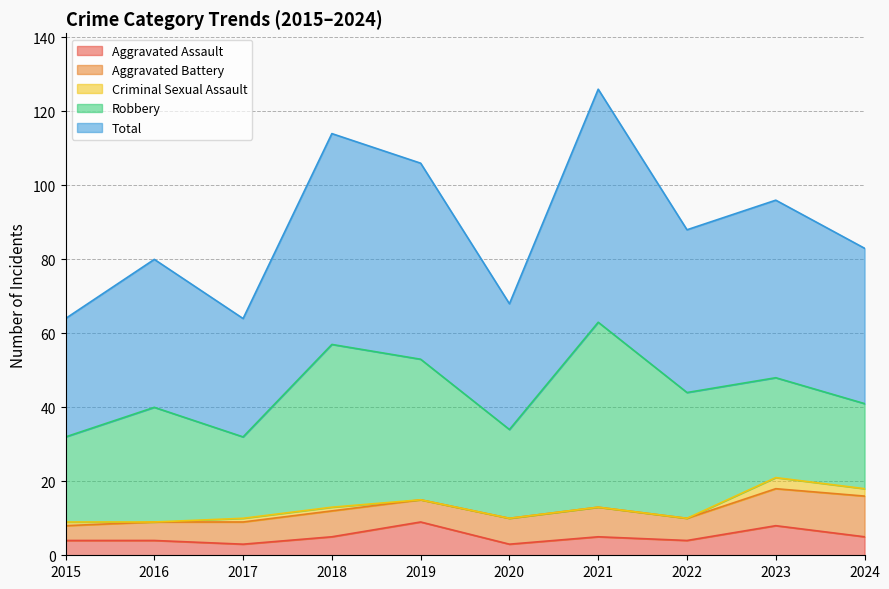

What is the highest value of the Total series?

63